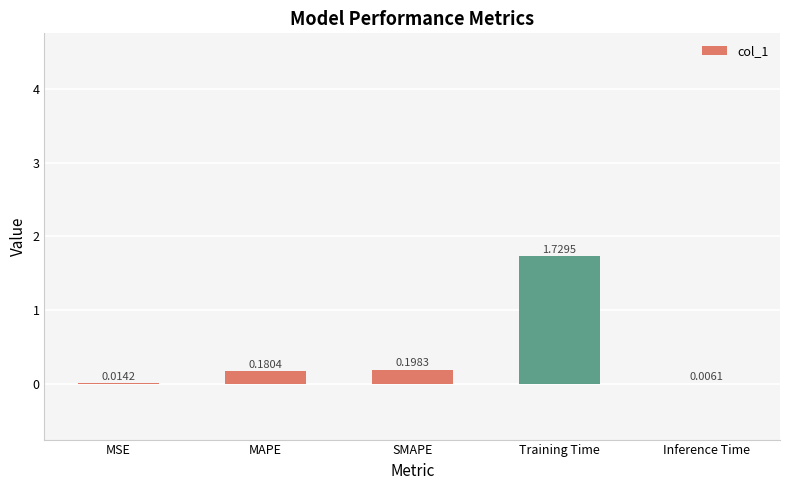

Are the bars horizontal?

No